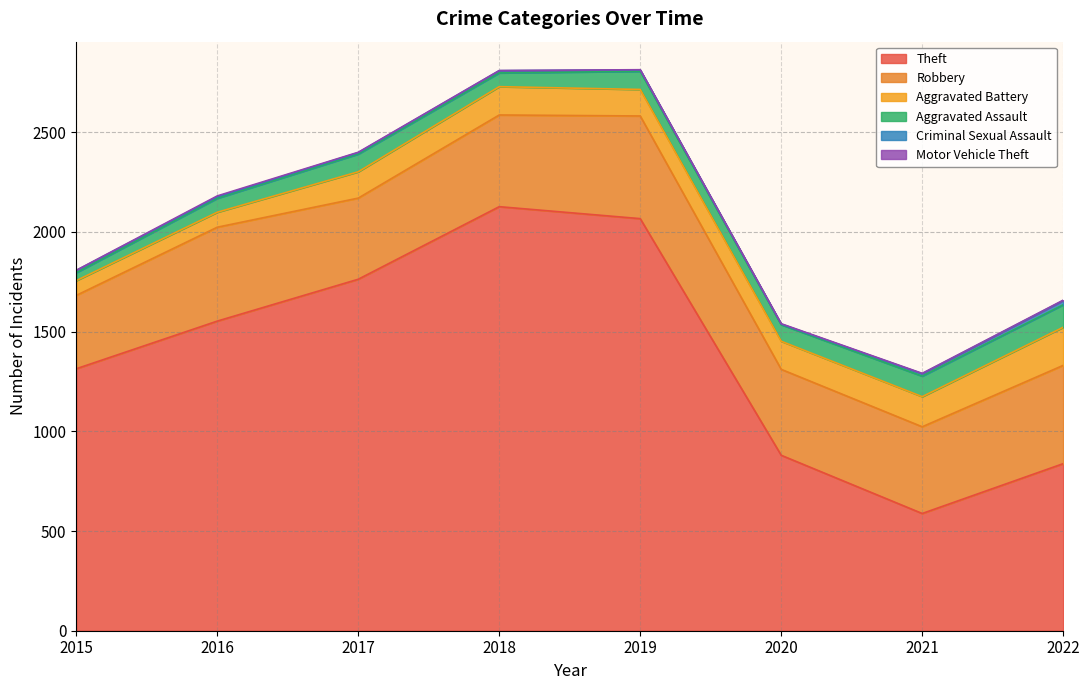

Which series has the widest spread of values?

Theft